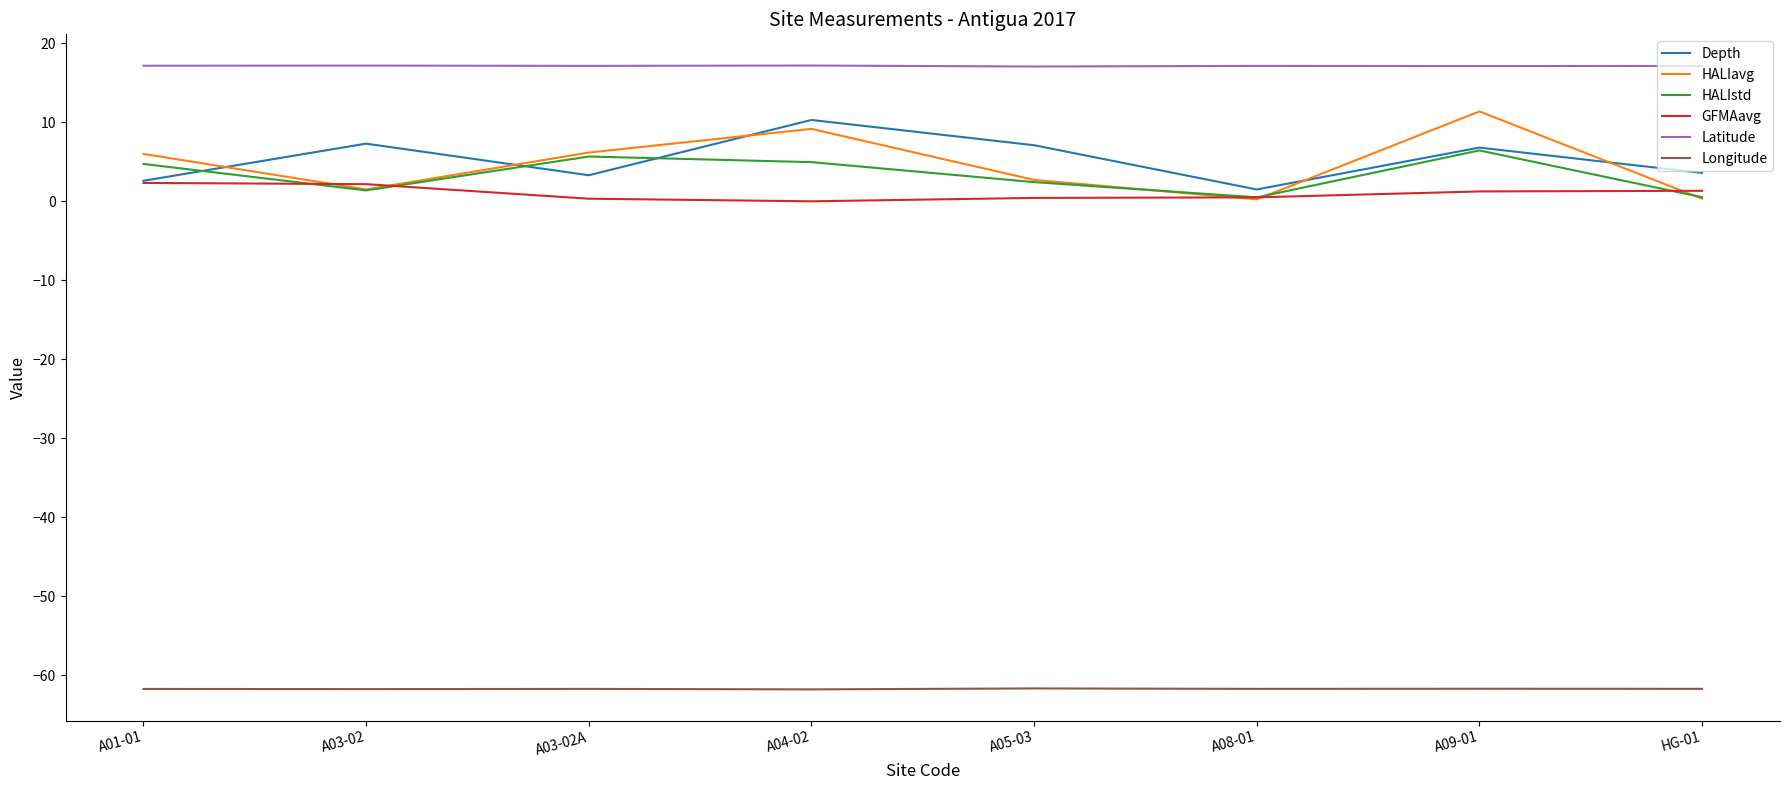

Which series has the largest total across all categories?

Latitude